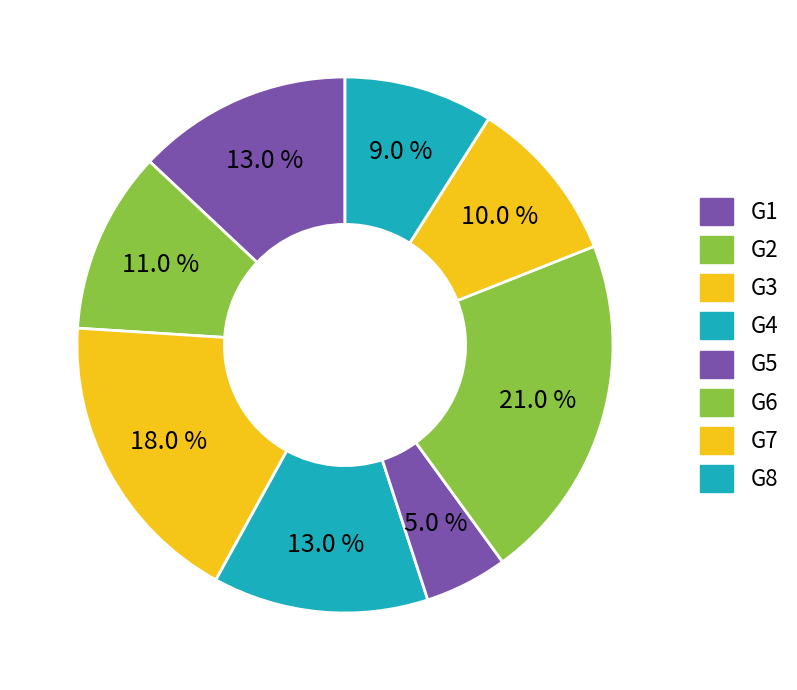

To the nearest percent, what is the difference between the G6 and G7 slice percentages?

11%